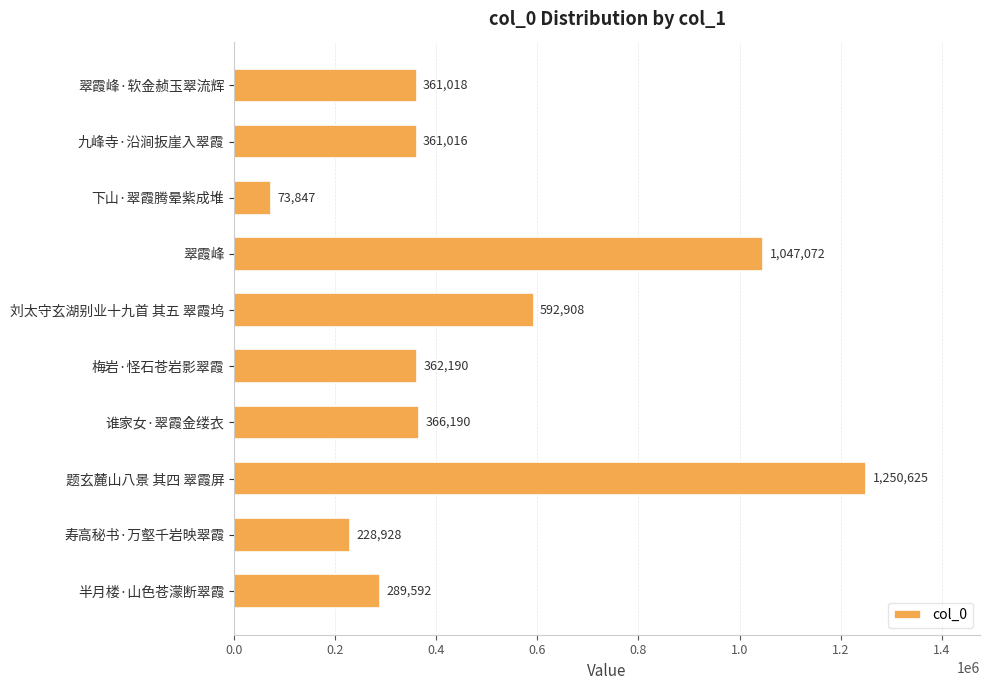

What is the difference between the values at 半月楼·山色苍濛断翠霞 and 梅岩·怪石苍岩影翠霞?

72598